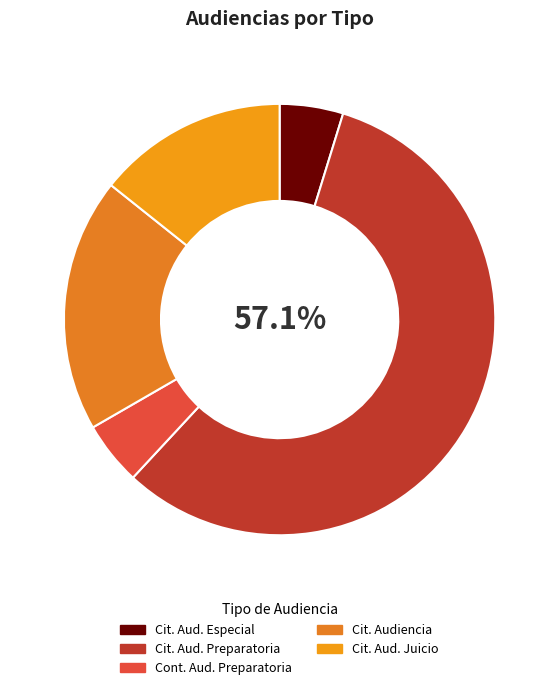

Which slice is the largest?

Cit. Aud. Preparatoria